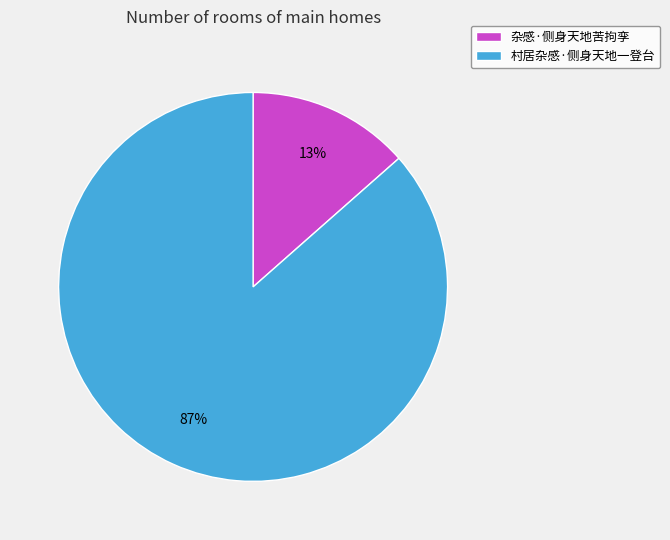

Is it true that 村居杂感·侧身天地一登台 is 72% of the pie?

False